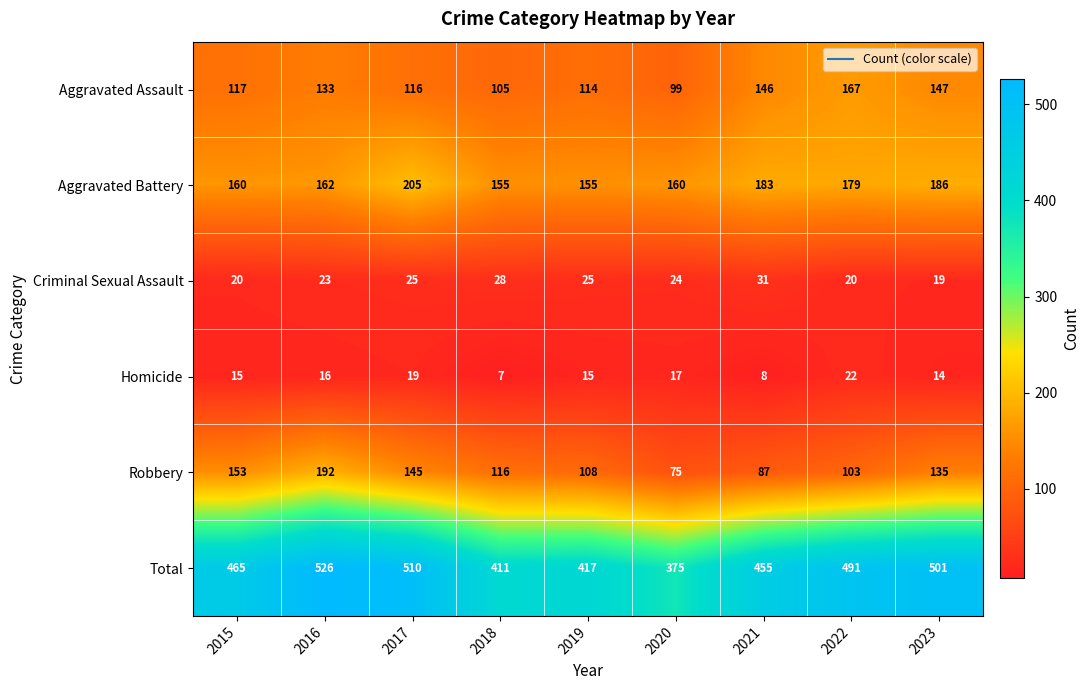

At 2020, list the series in order from smallest to largest.

Homicide, Criminal Sexual Assault, Robbery, Aggravated Assault, Aggravated Battery, Total